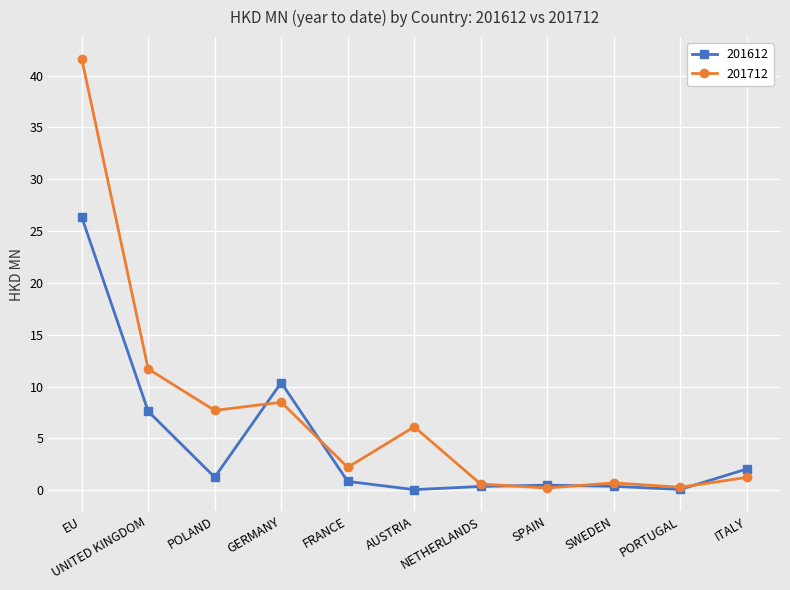

After their last crossing, which series has the higher values: 201712 or 201612?

201612